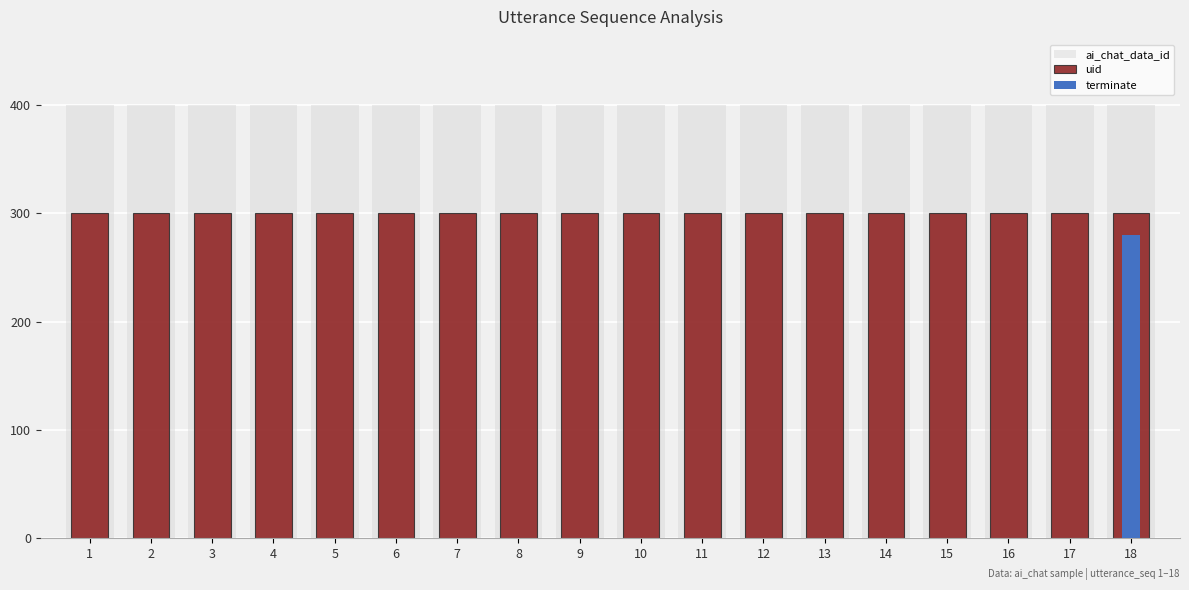

Reading right to left, extract all data points from this chart.

ai_chat_data_id: 18=400	17=400	16=400	15=400	14=400	13=400	12=400	11=400	10=400	9=400	8=400	7=400	6=400	5=400	4=400	3=400	2=400	1=400
uid: 18=300	17=300	16=300	15=300	14=300	13=300	12=300	11=300	10=300	9=300	8=300	7=300	6=300	5=300	4=300	3=300	2=300	1=300
terminate: 18=280	17=0	16=0	15=0	14=0	13=0	12=0	11=0	10=0	9=0	8=0	7=0	6=0	5=0	4=0	3=0	2=0	1=0